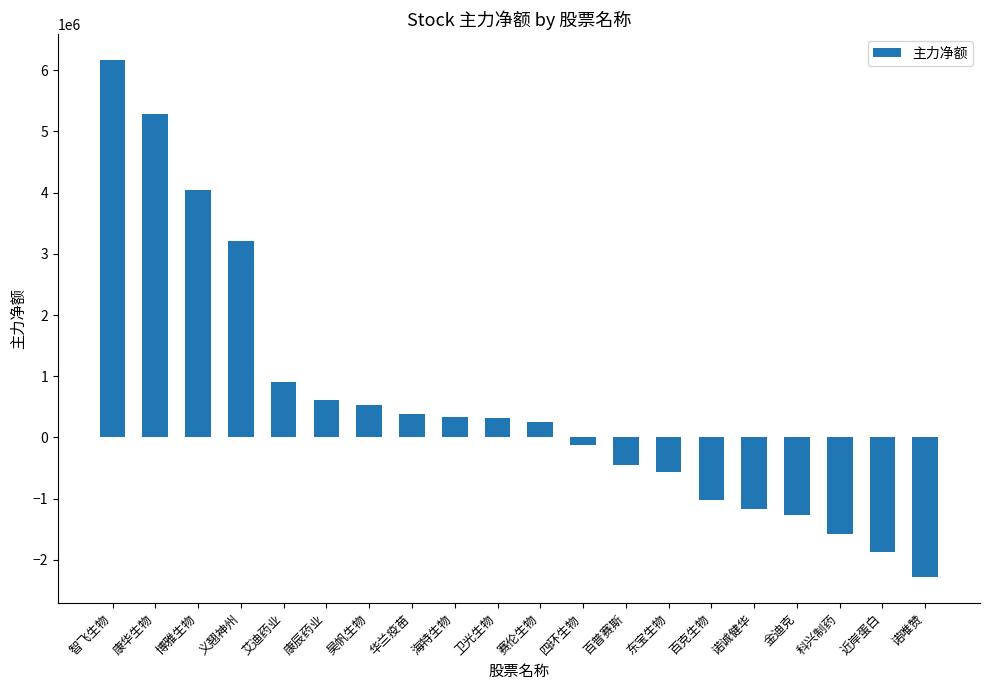

What is the minimum value shown in the chart?

-2285446